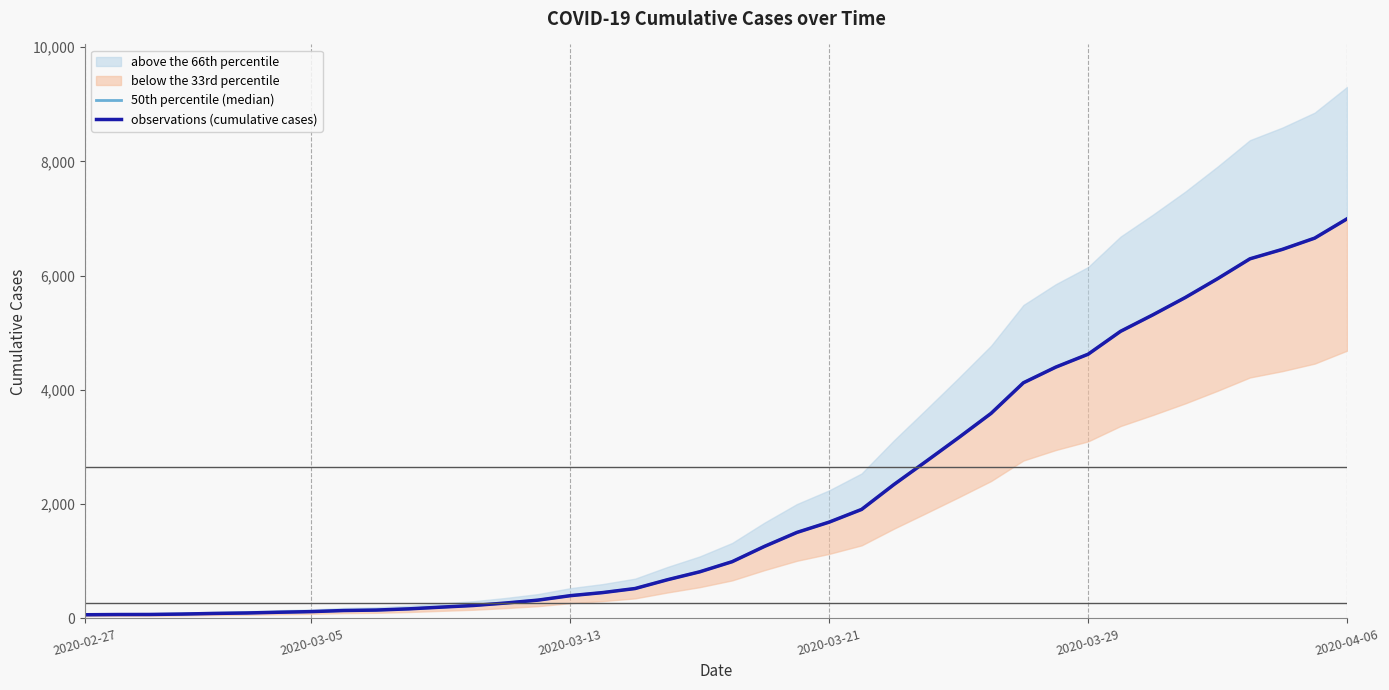

The value of 50th percentile (median) at 13 is 269.0. True or false?

True